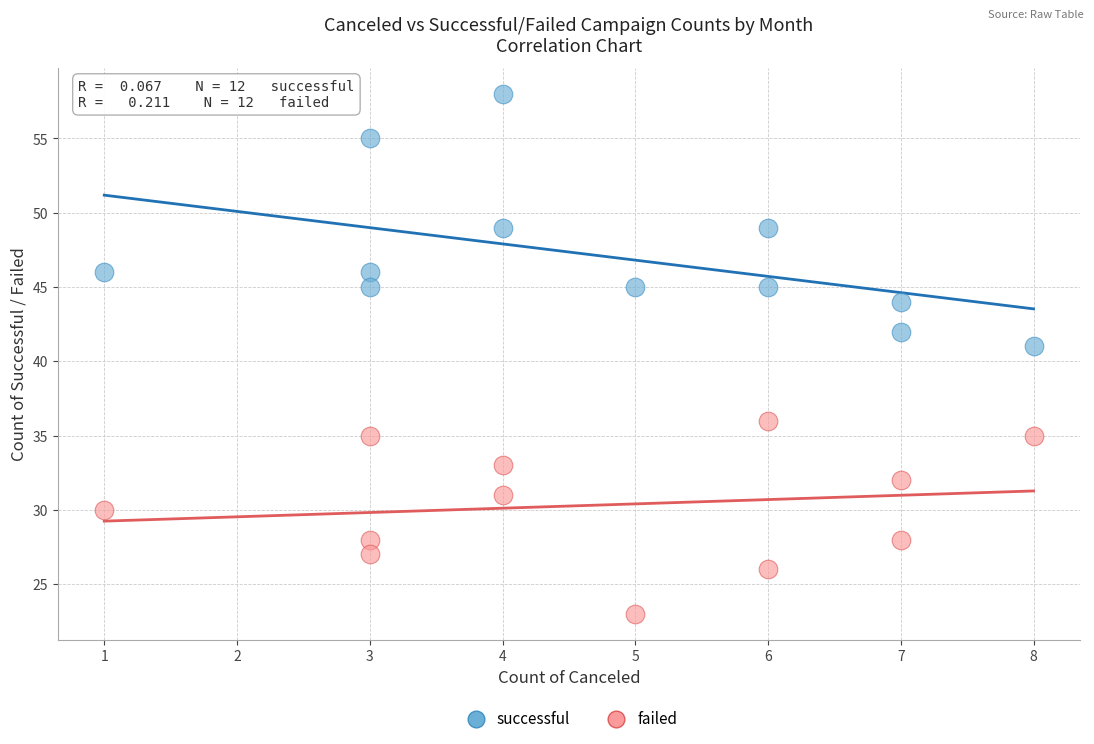

Which series has the largest Y range (max minus min)?

successful